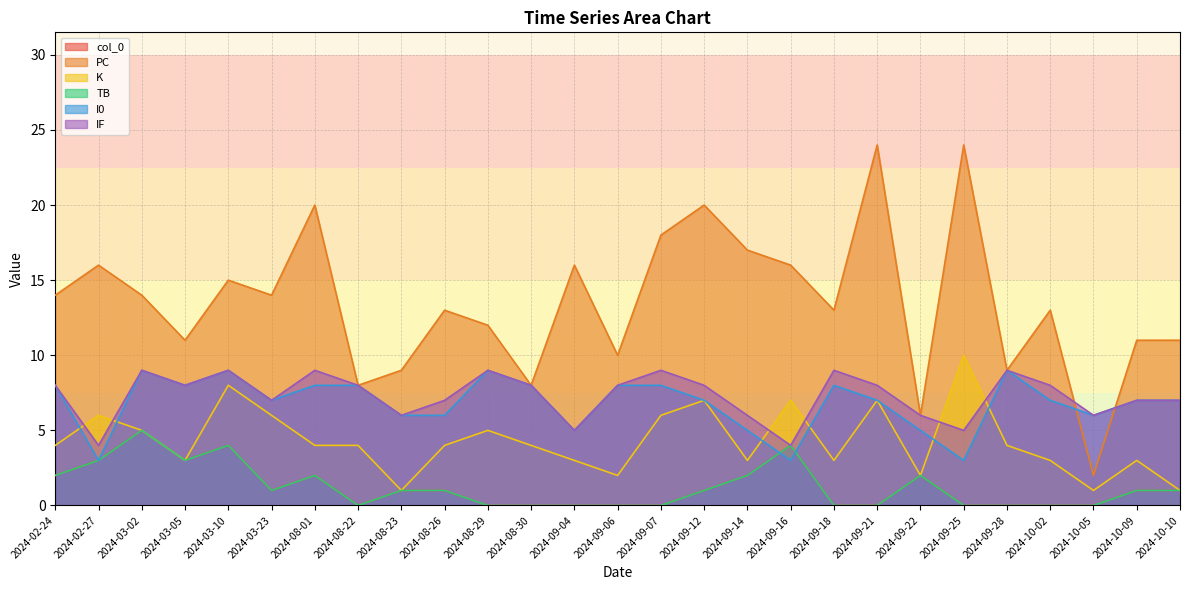

What is the value of the I0 point at the 9th from the left?

6